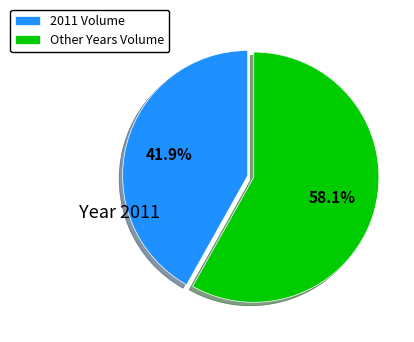

Is 2011 Volume the majority of the pie?

No